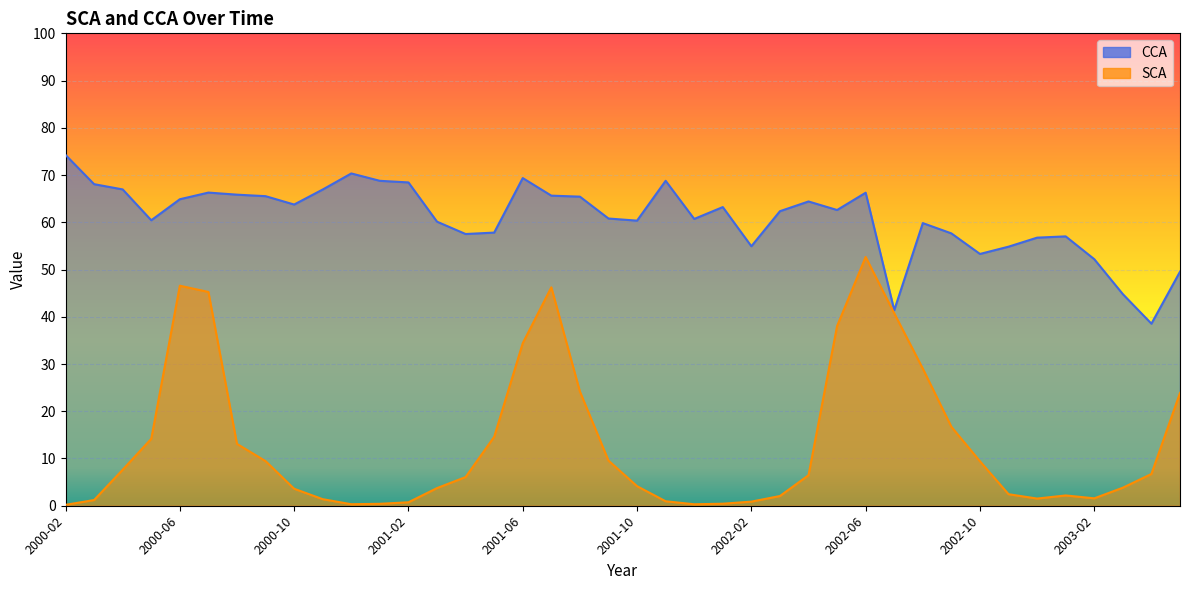

The value of CCA at 2001-05 is 57.8. True or false?

True